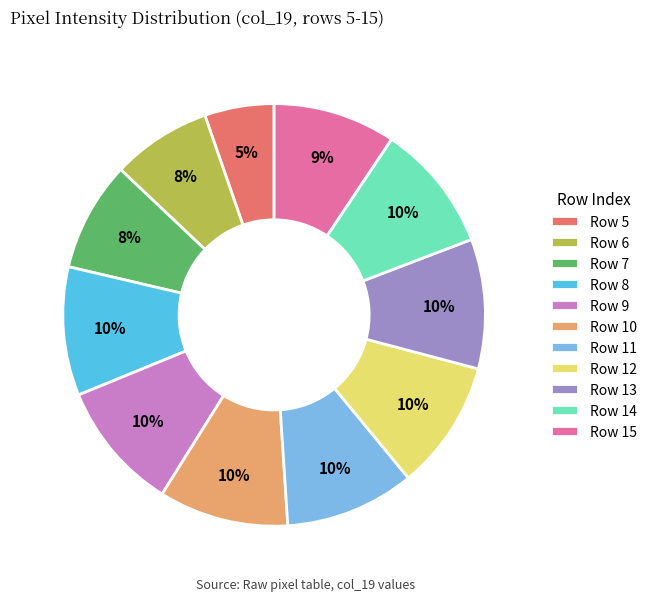

What is the smallest slice in the pie chart?

Row 5